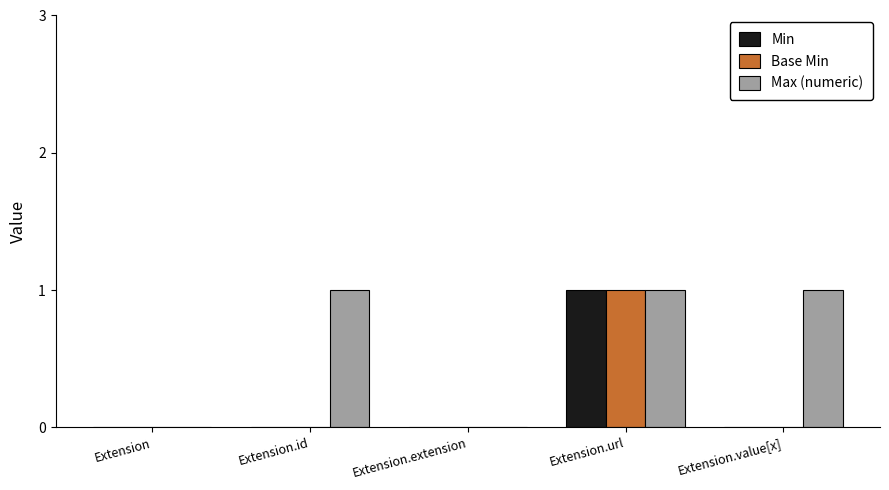

At which category is the sum across all series the highest?

Extension.url